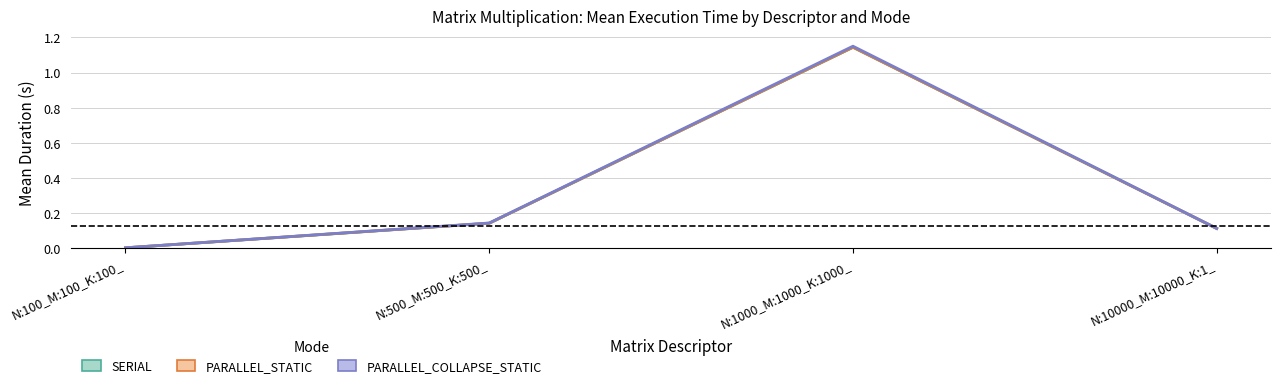

How many lines are shown in the chart?

3